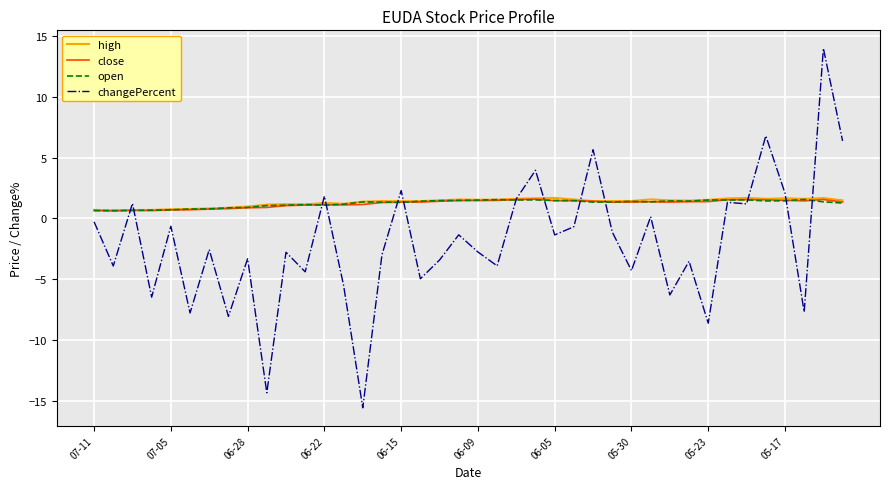

Which series has the widest spread of values?

changePercent